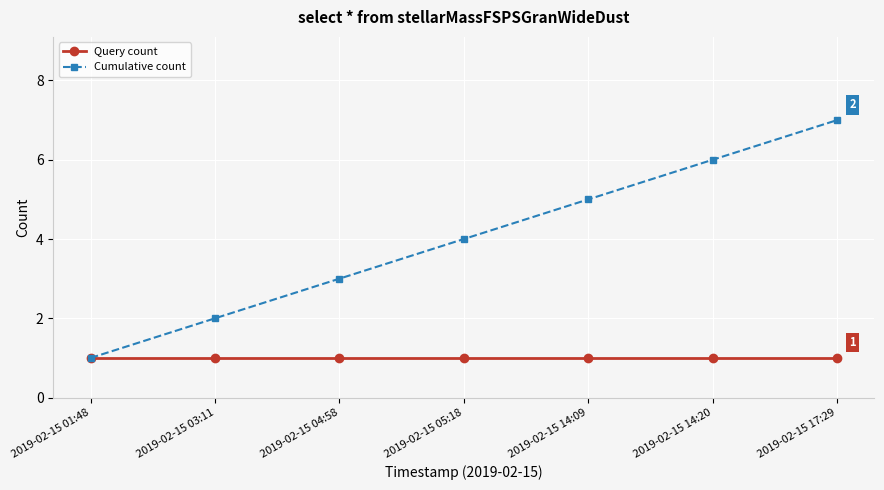

Reading left to right, what are all the values shown in this chart?

Query count: 2019-02-15 01:48=1	2019-02-15 03:11=1	2019-02-15 04:58=1	2019-02-15 05:18=1	2019-02-15 14:09=1	2019-02-15 14:20=1	2019-02-15 17:29=1
Cumulative count: 2019-02-15 01:48=1	2019-02-15 03:11=2	2019-02-15 04:58=3	2019-02-15 05:18=4	2019-02-15 14:09=5	2019-02-15 14:20=6	2019-02-15 17:29=7